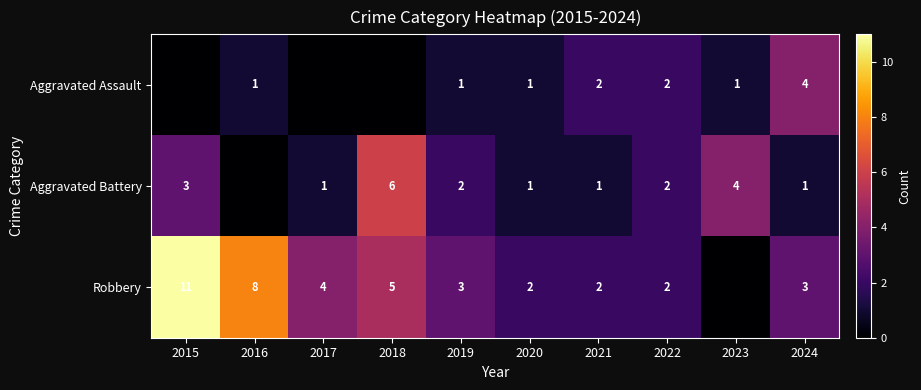

Is it true that Aggravated Battery equals 5 at 2023?

False